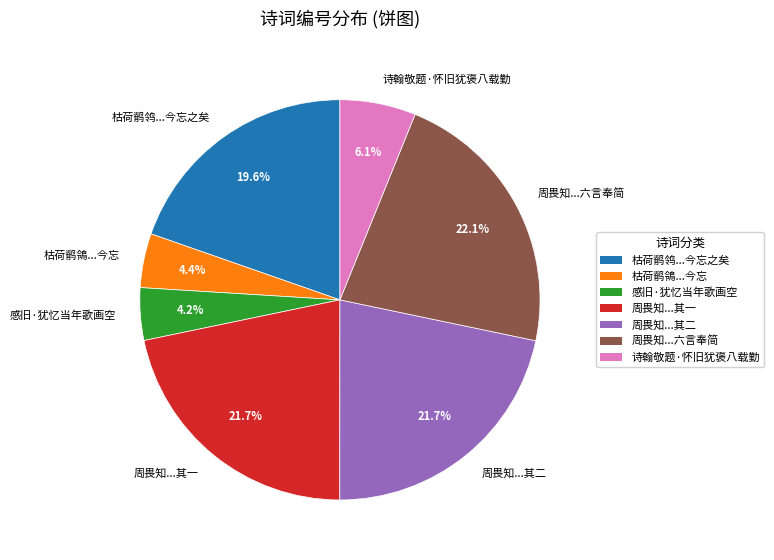

Between 枯荷鹡鸰...今忘之矣 and 周畏知...六言奉简, which is larger?

周畏知...六言奉简